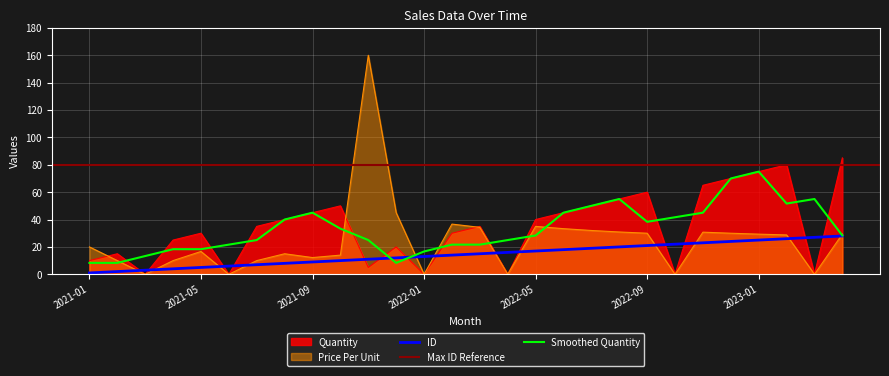

What position from the right is 2021-09?

20